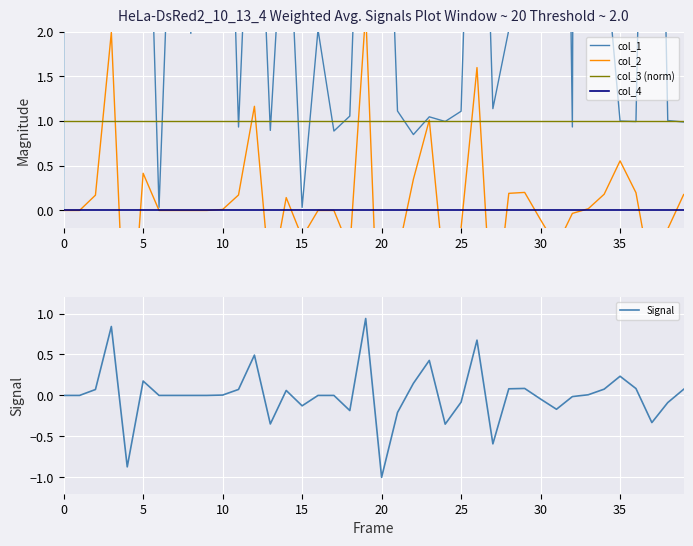

Is it true that col_3 (norm) equals 1.0 at 12?

True